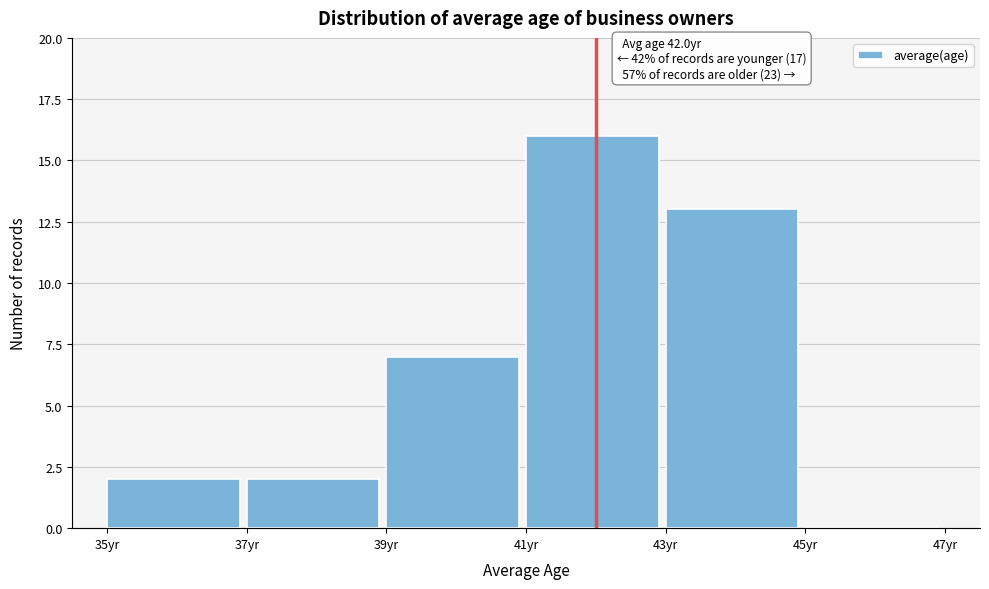

Which range on the x-axis has the tallest bar?

41 to 43